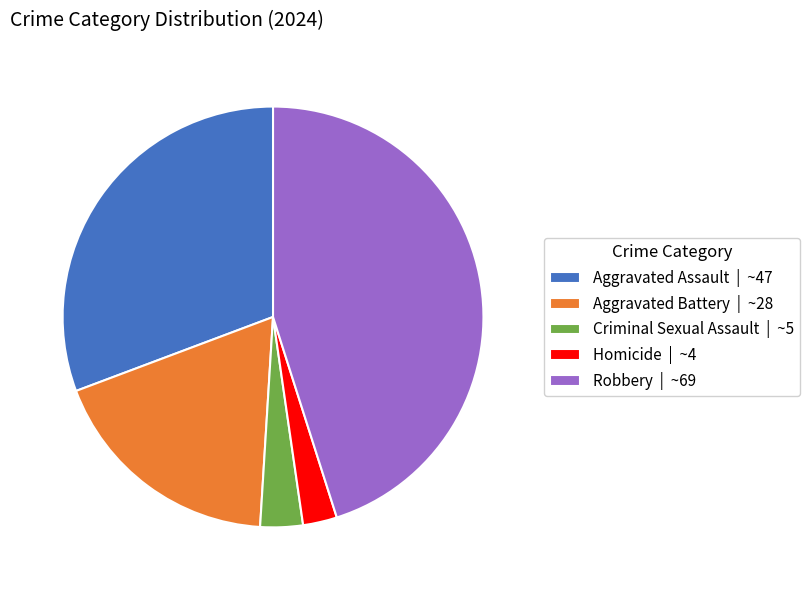

The Criminal Sexual Assault | ~5 slice represents 3% of the pie. True or false?

True